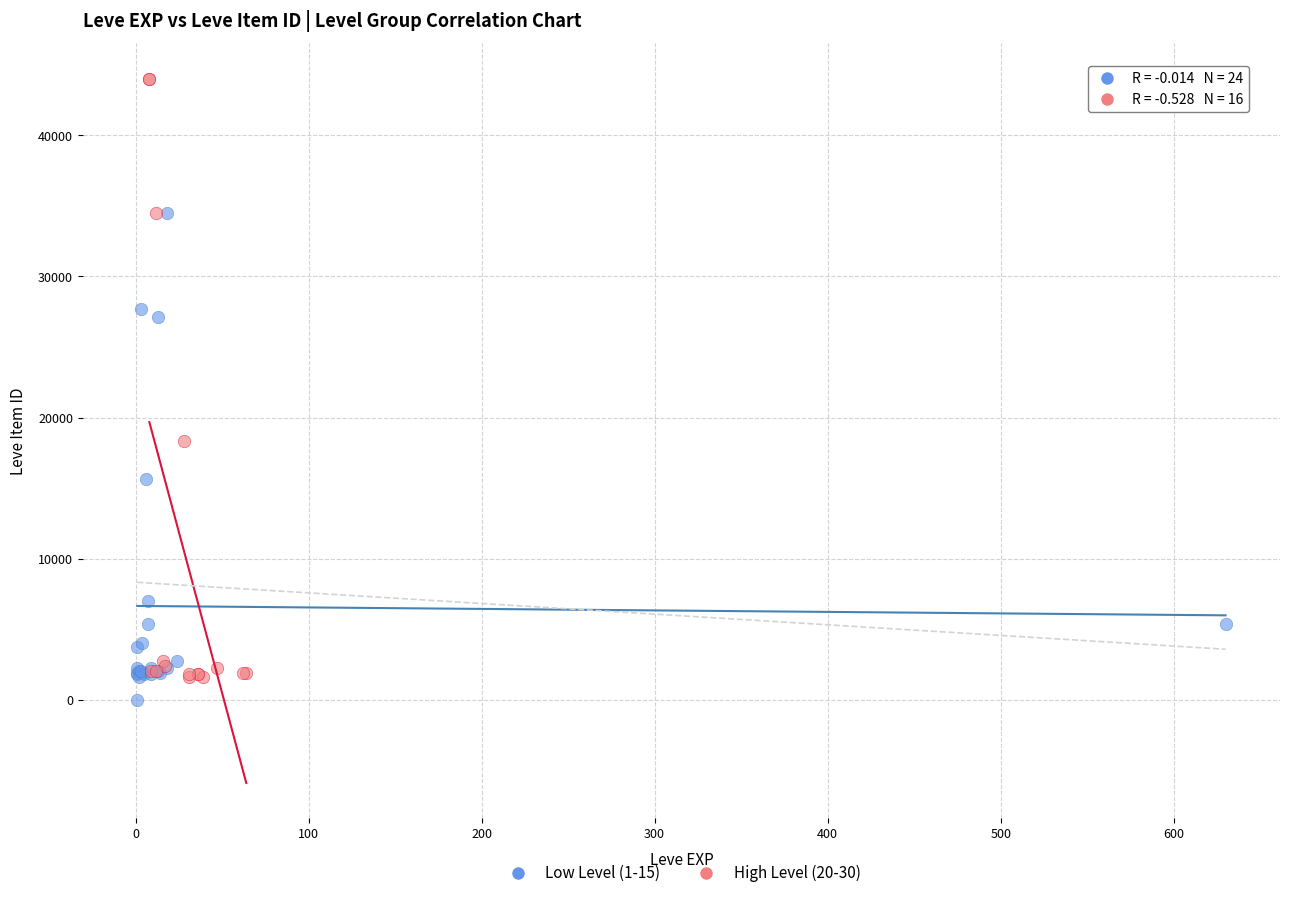

Which series reaches the maximum Y coordinate?

High Level (20-30)